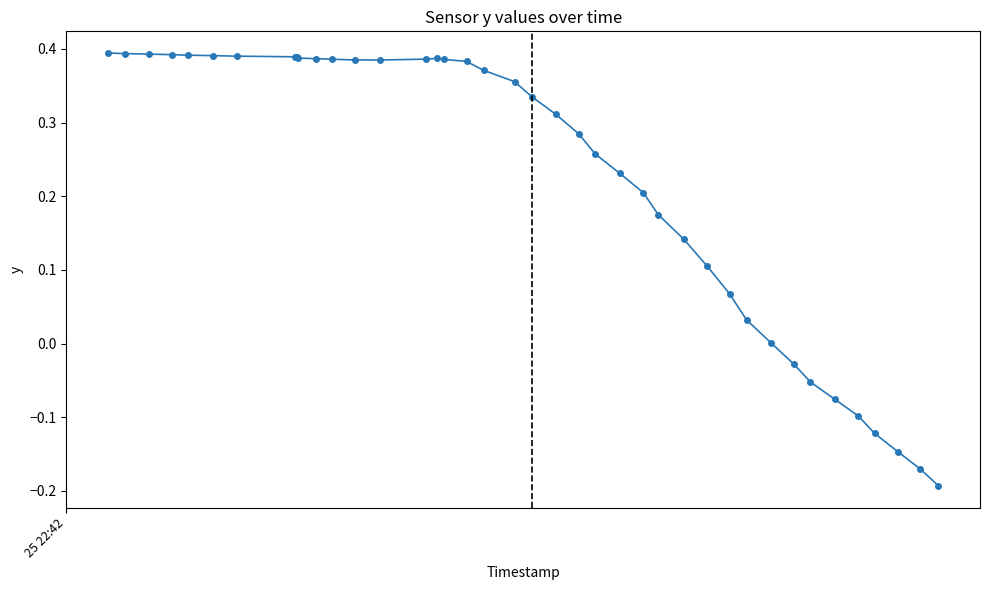

True or false: there are more than 0 points higher than both neighbors.

True